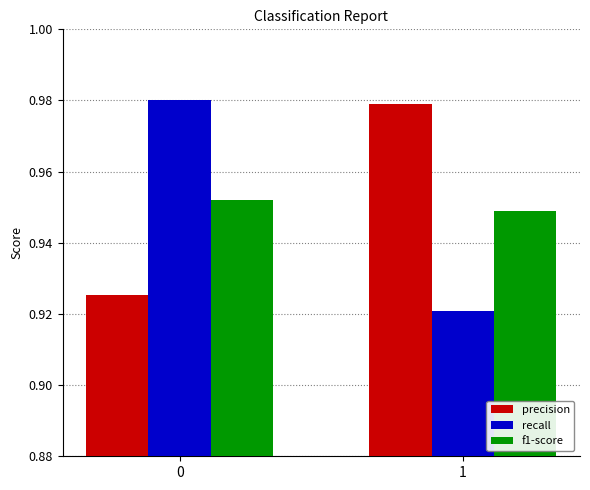

What is the difference between the highest and lowest values at 1?

0.1